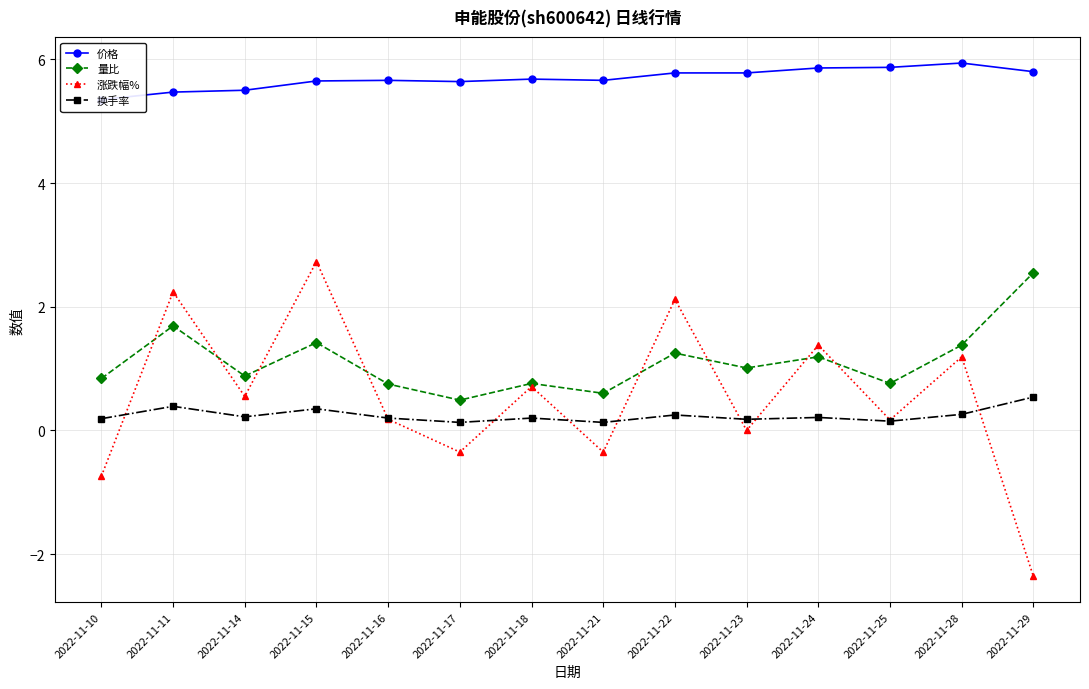

How many positive values does the 涨跌幅% series have?

9